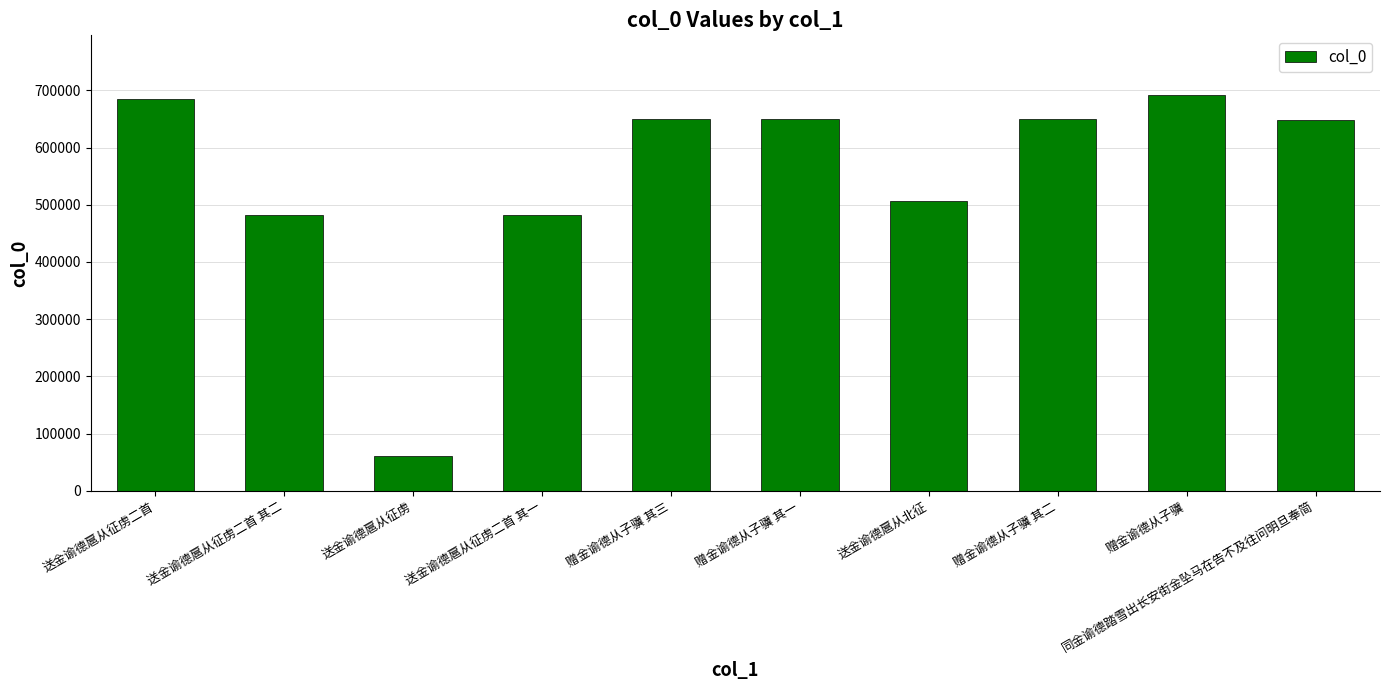

True or false: the data shows 481984 at 送金谕德扈从征虏二首 其二.

True